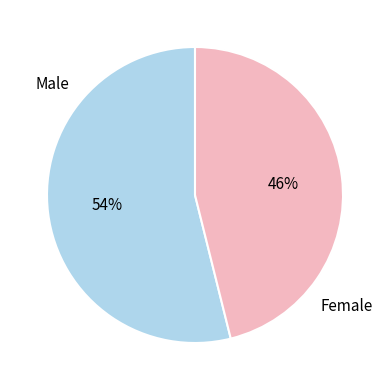

Is the sum of Male and Female greater than half?

Yes